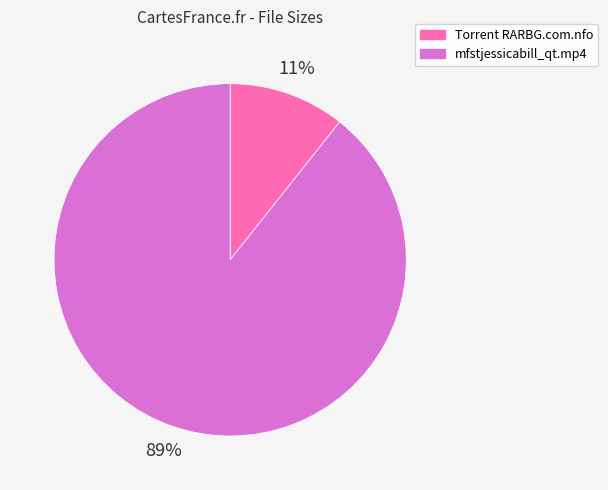

Is there a majority slice in this chart?

Yes